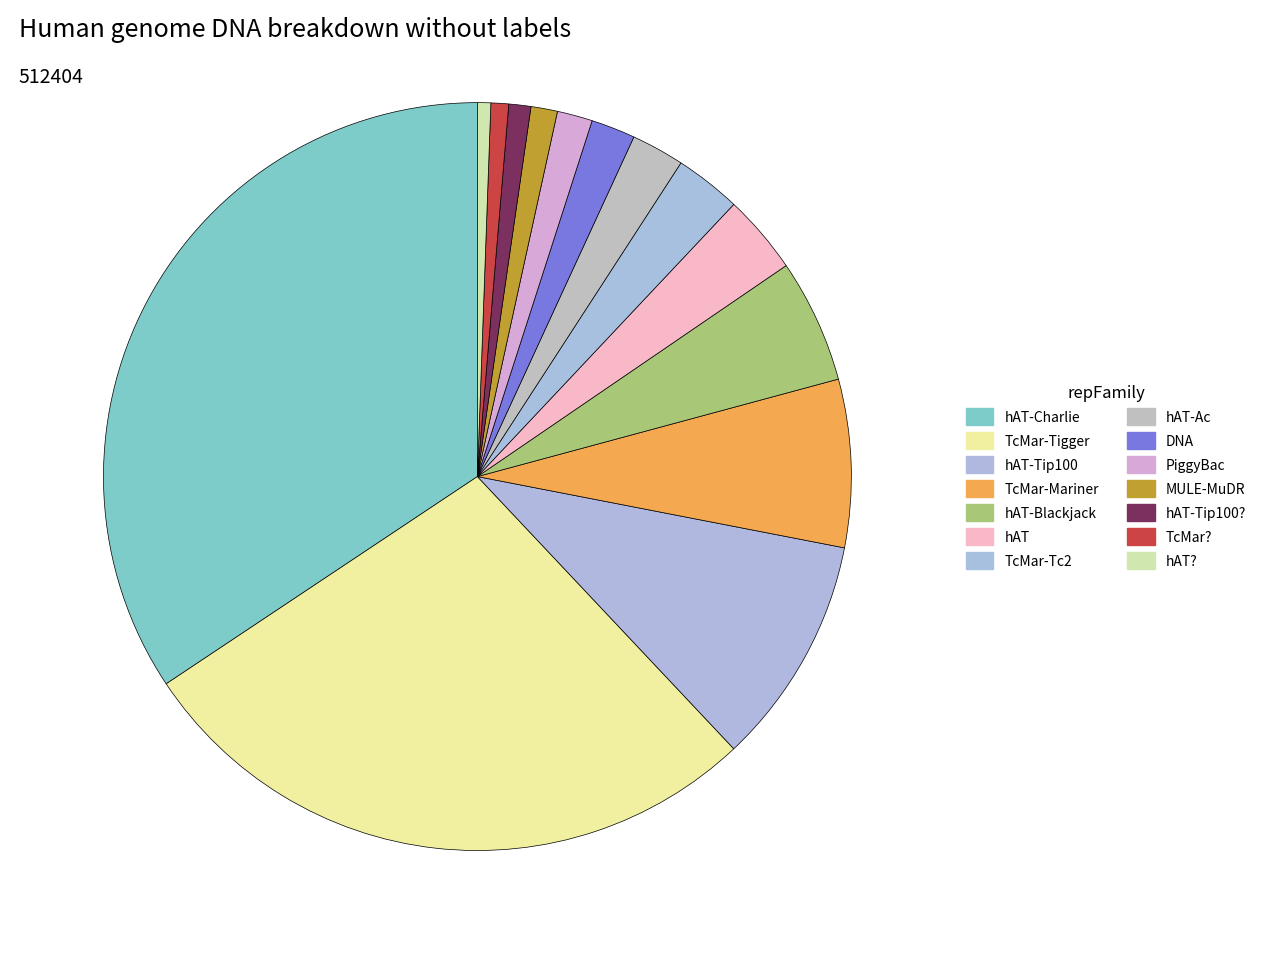

Count the number of slices in the pie.

14